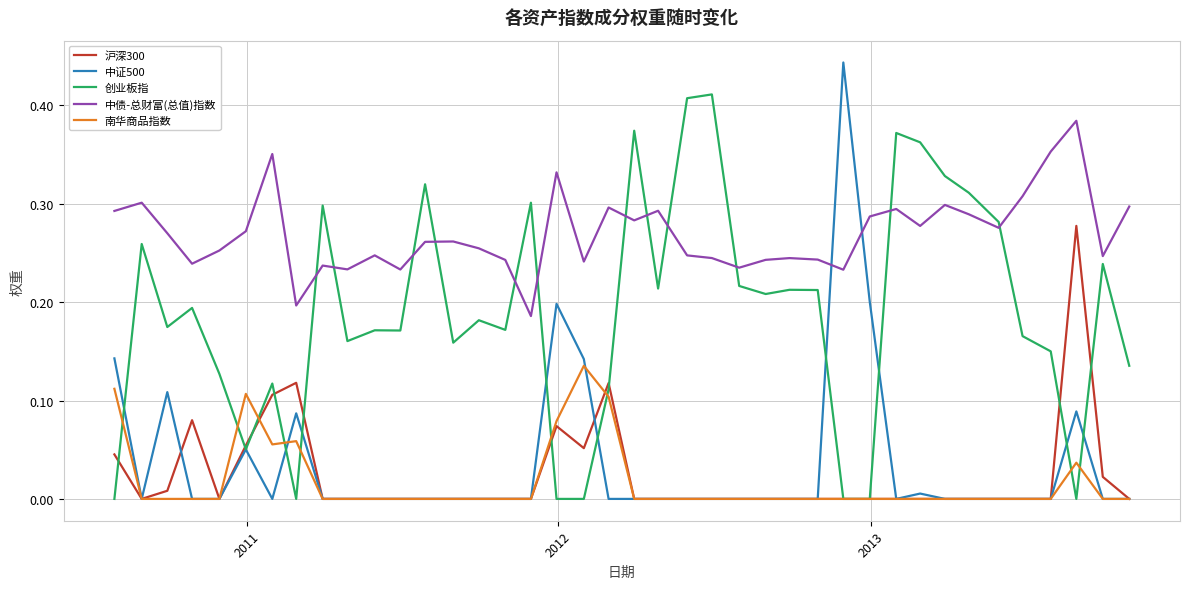

True or false: 沪深300 has more than 1 points higher than both neighbors.

True